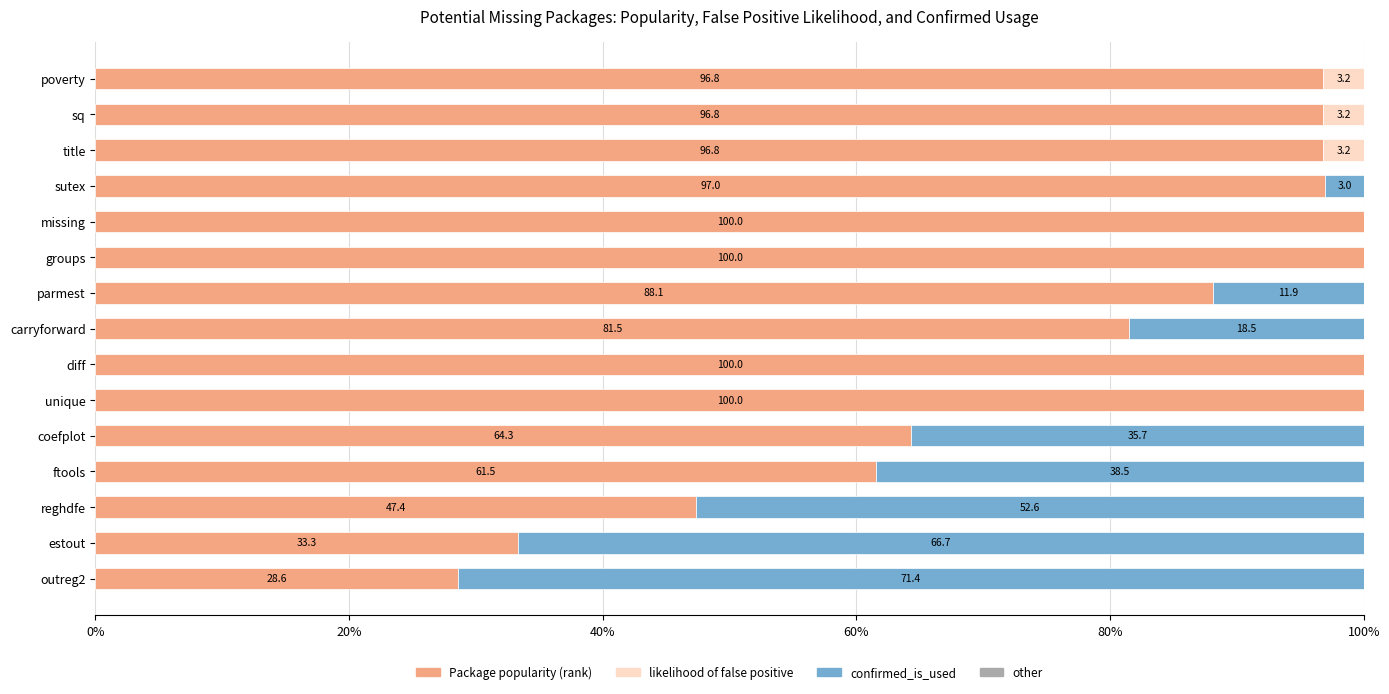

What is the total value across all series at title?

100.0